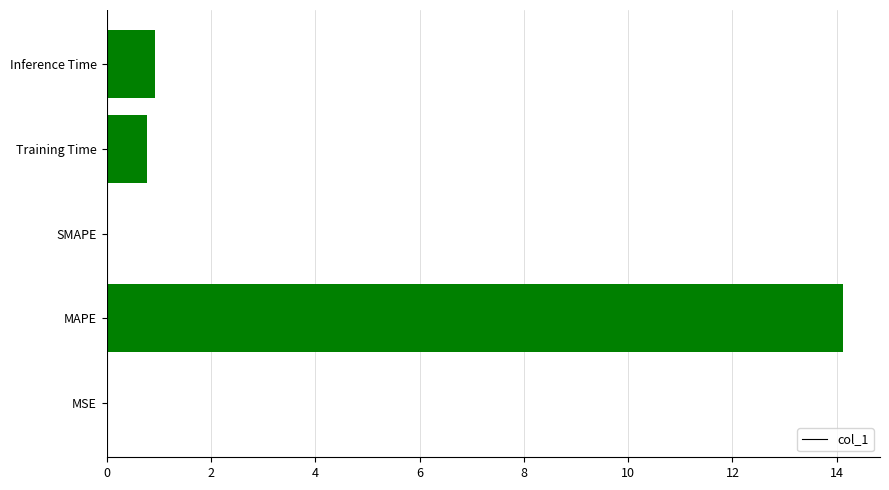

At which label is the value closest to 7?

Inference Time